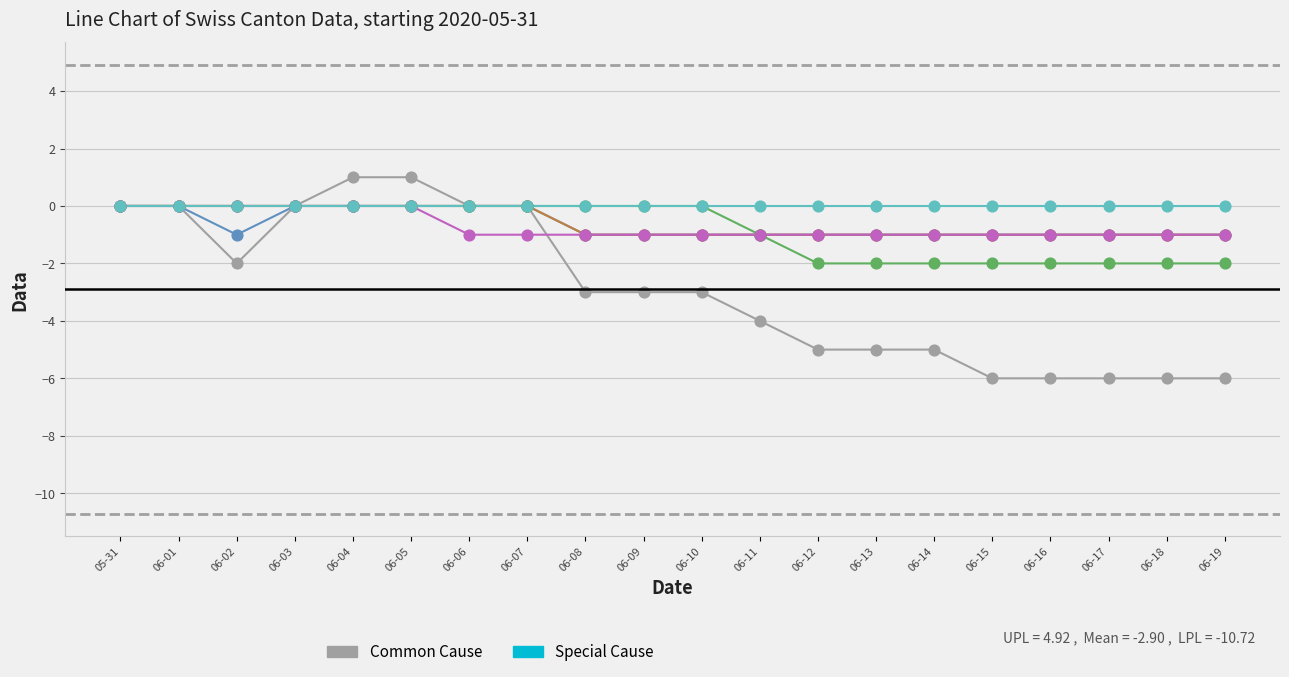

Which series has the widest spread of Y values?

CH